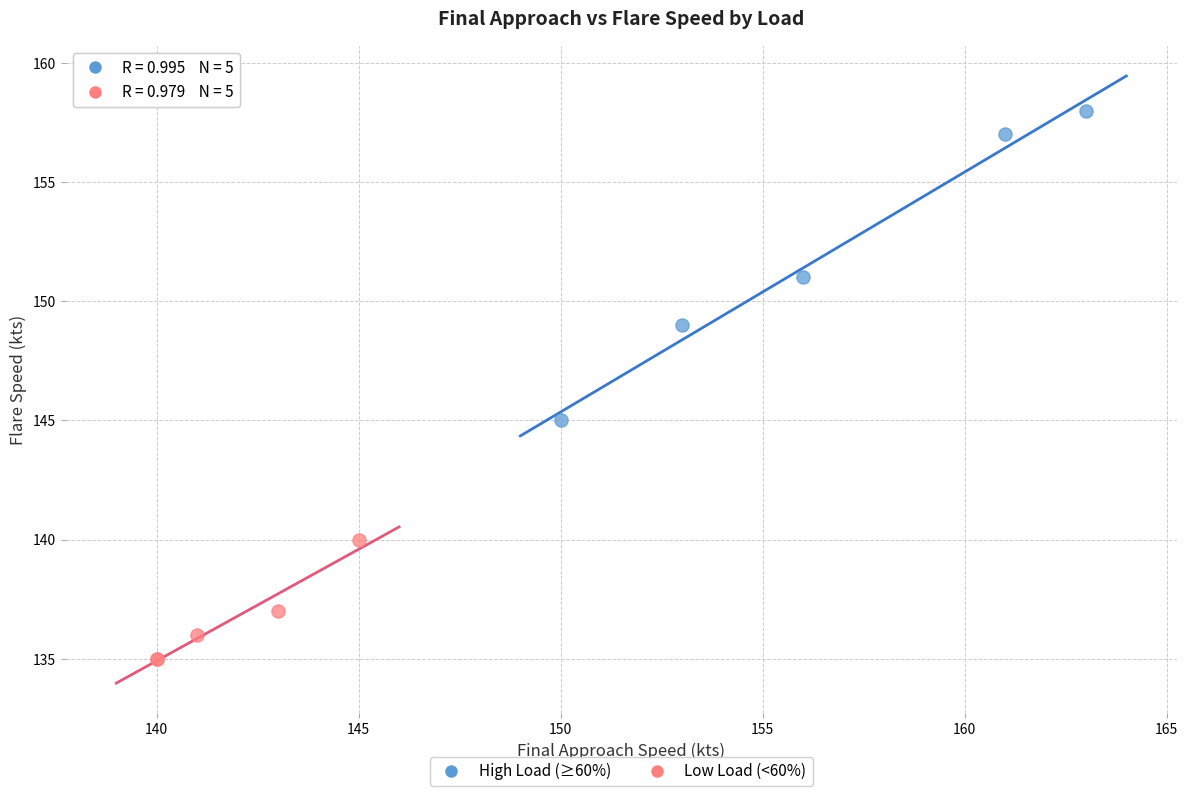

Which series contains the highest Y value?

High Load (≥60%)